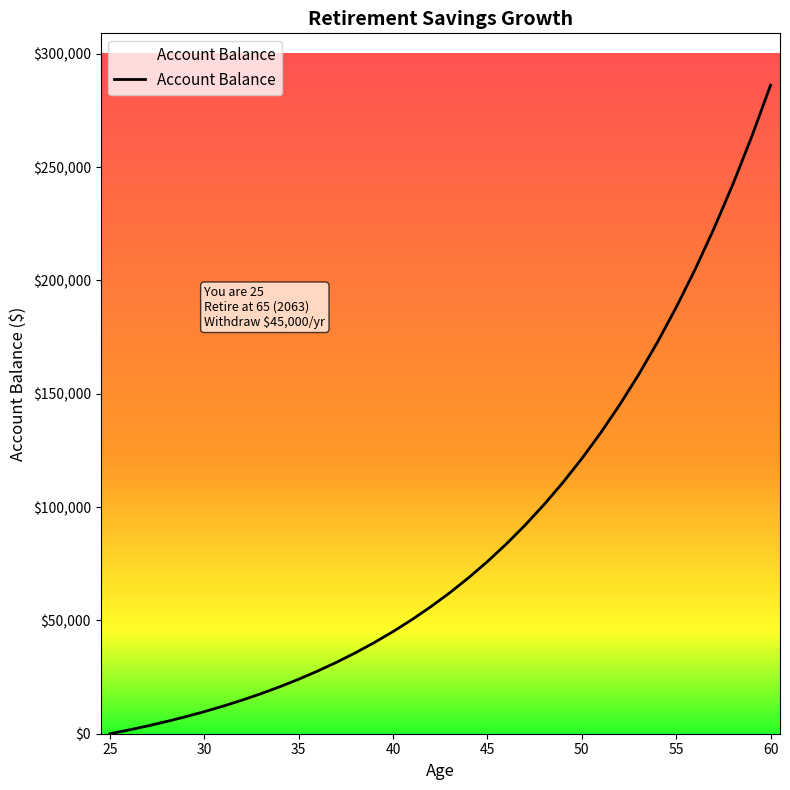

What is the difference between the maximum and minimum values?

286141.1